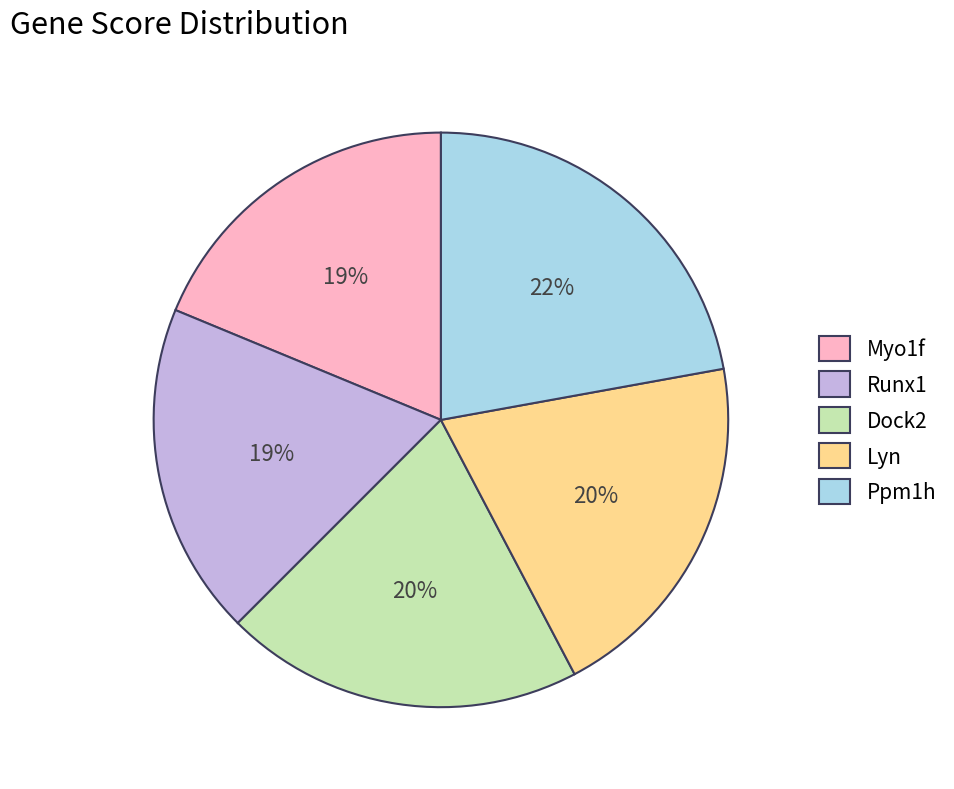

What percentage is the Lyn slice, to the nearest percent?

20%